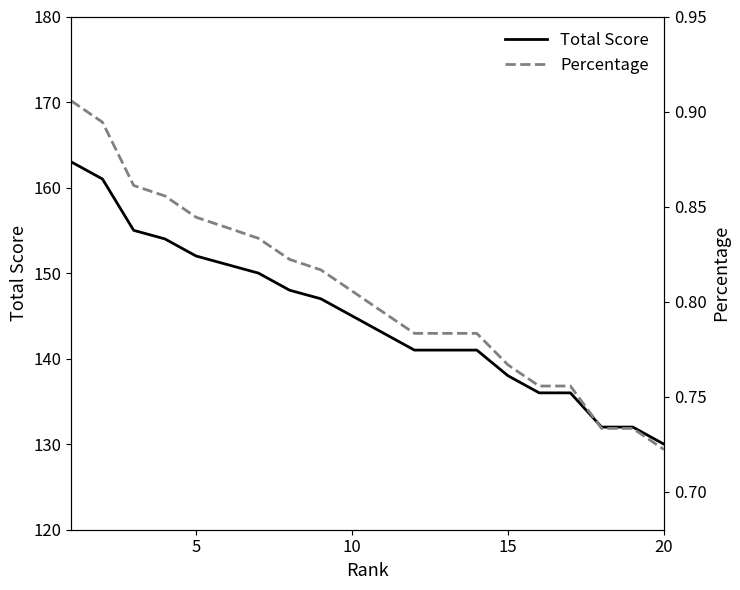

Is it true that Total Score equals 248 at 10?

False